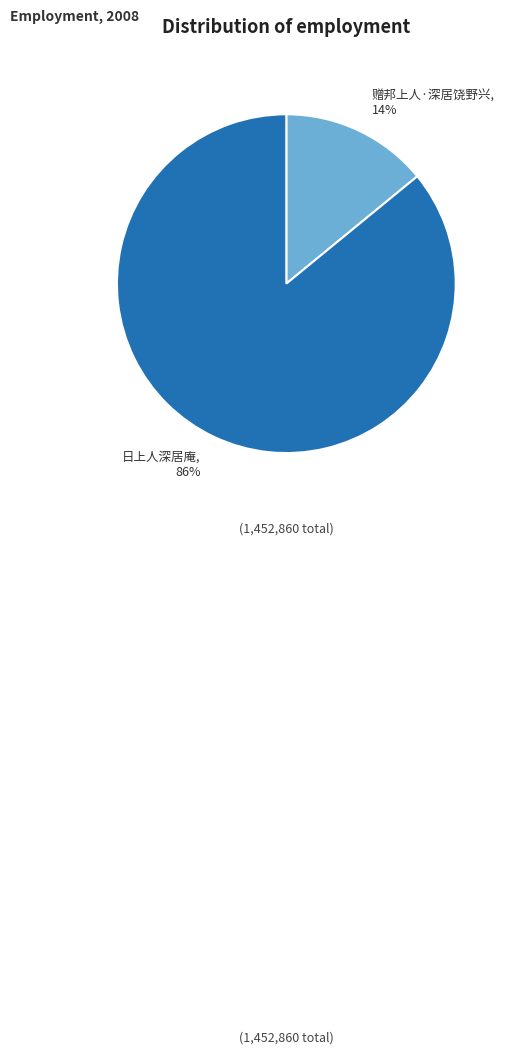

What percentage is the 赠邦上人·深居饶野兴 slice, to the nearest percent?

14%